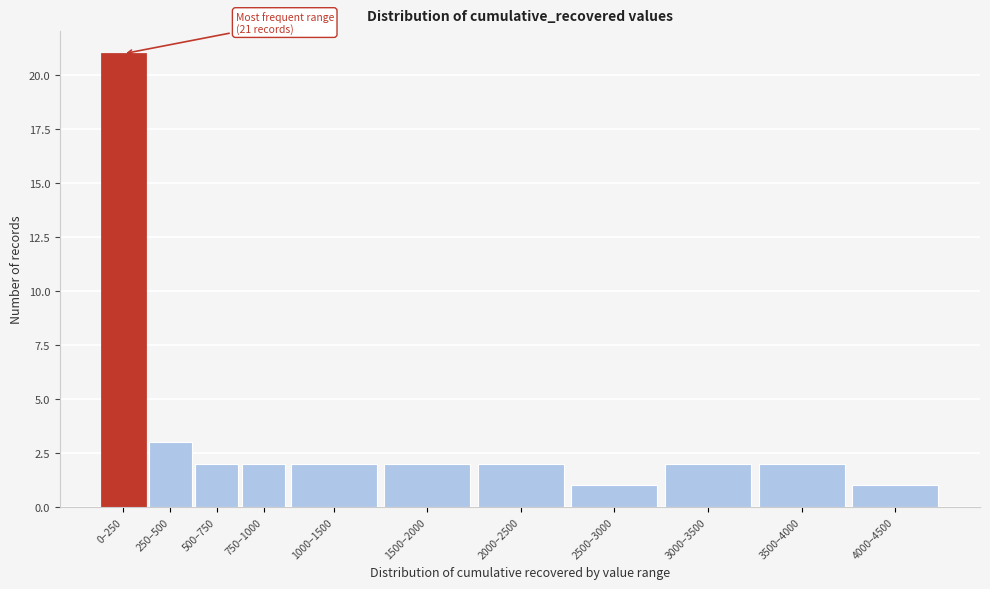

Reading right to left, what are all the values shown in this chart?

4000–4500=1	3500–4000=2	3000–3500=2	2500–3000=1	2000–2500=2	1500–2000=2	1000–1500=2	750–1000=2	500–750=2	250–500=3	0–250=21